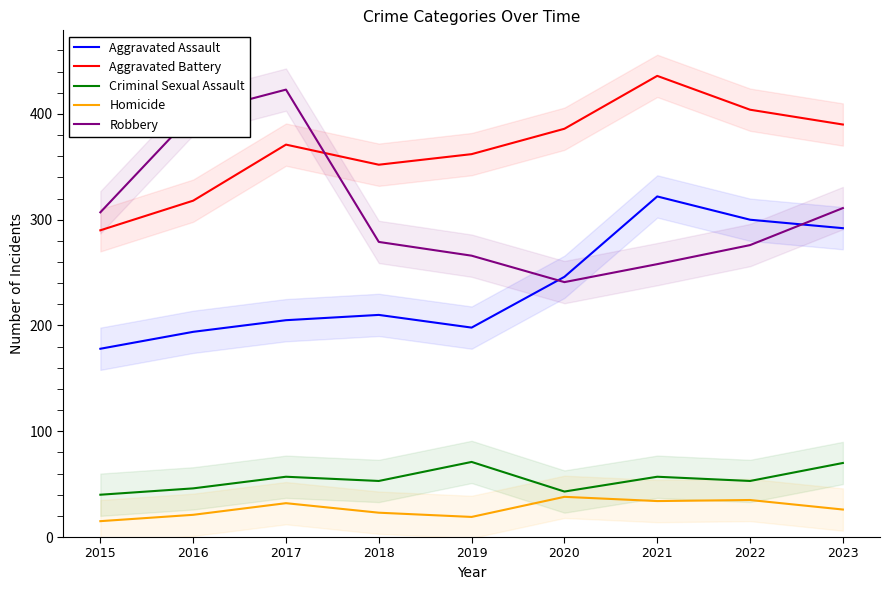

How many categories are shown in the chart?

9